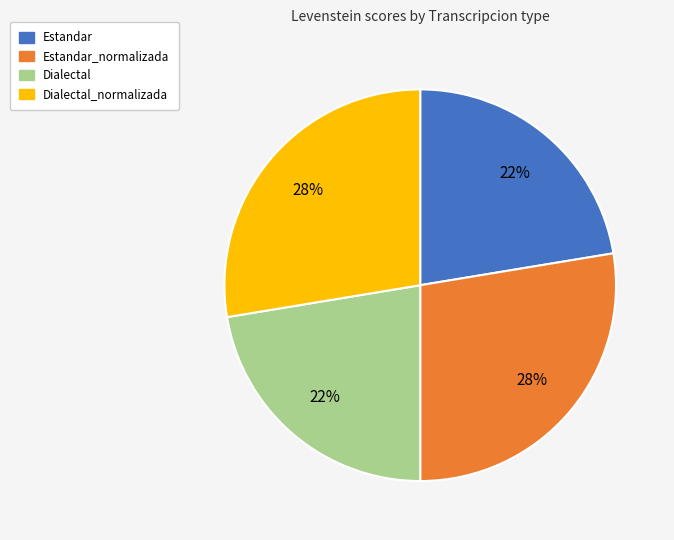

To the nearest percent, what is the average slice percentage?

25%